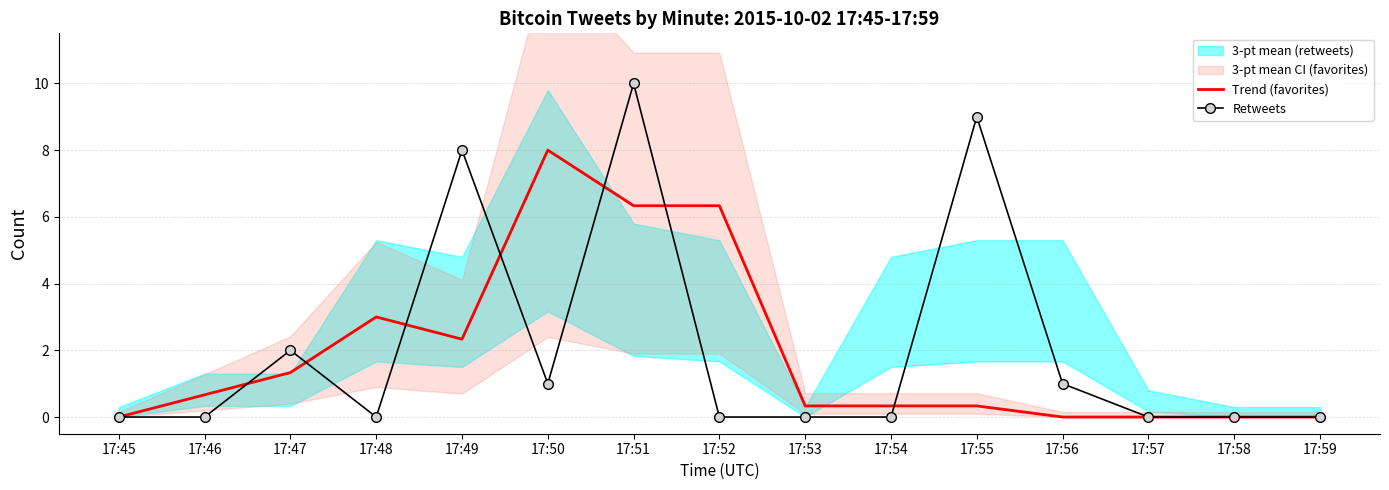

Rank the series at 17:52 from lowest to highest value.

Retweets, Trend (favorites)